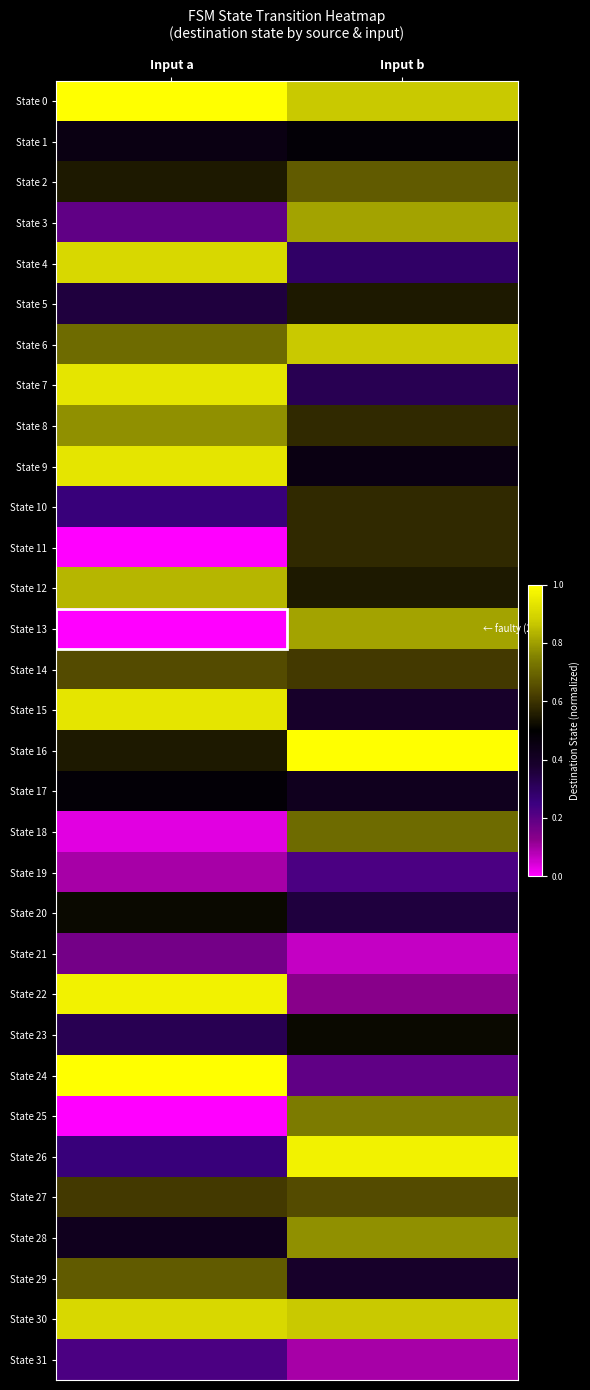

At Input b, list the series in order from smallest to largest.

State 21, State 31, State 22, State 24, State 19, State 4, State 7, State 20, State 15, State 29, State 17, State 9, State 1, State 23, State 5, State 12, State 8, State 10, State 11, State 14, State 27, State 2, State 18, State 25, State 28, State 3, State 13, State 0, State 6, State 30, State 26, State 16